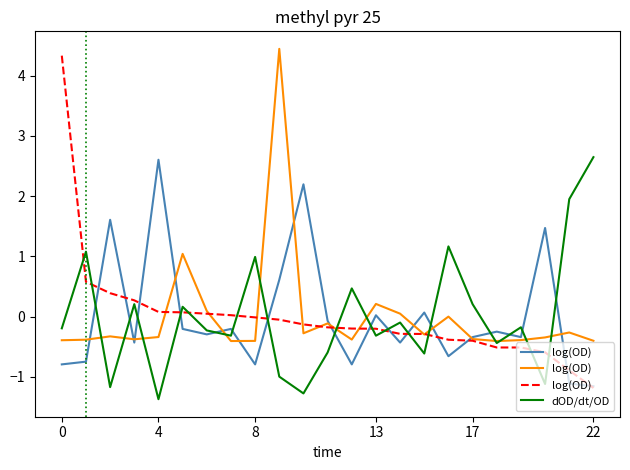

Is it true that log(OD) equals -0.9 at 21?

True